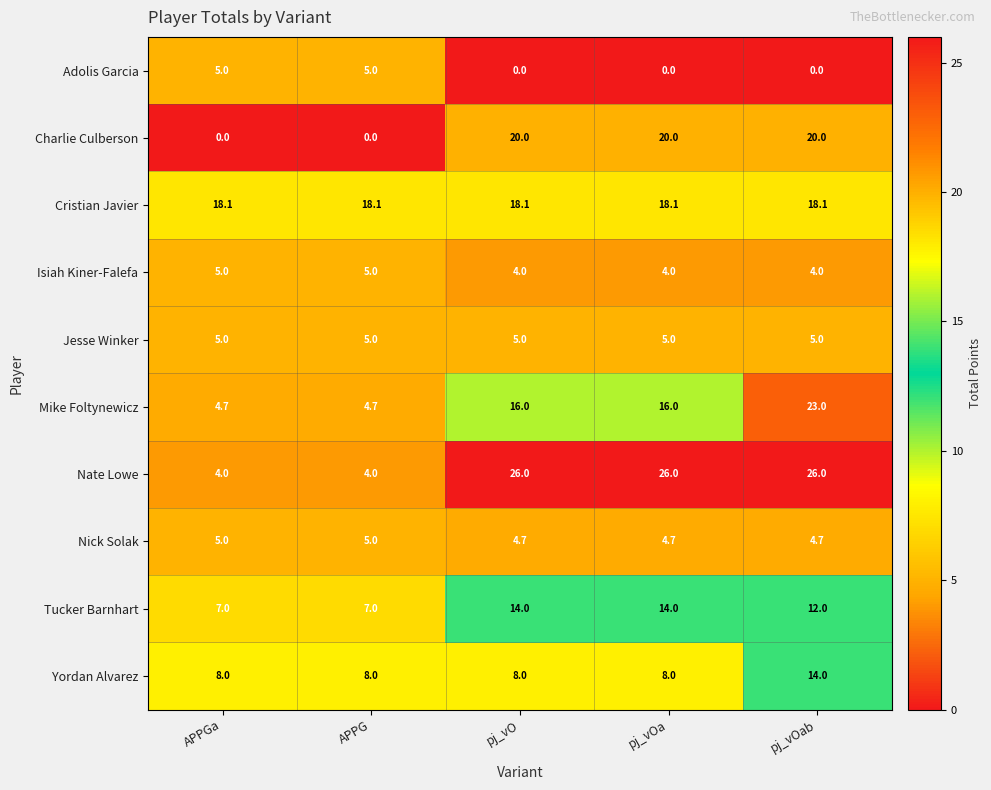

How many categories are shown in the chart?

5